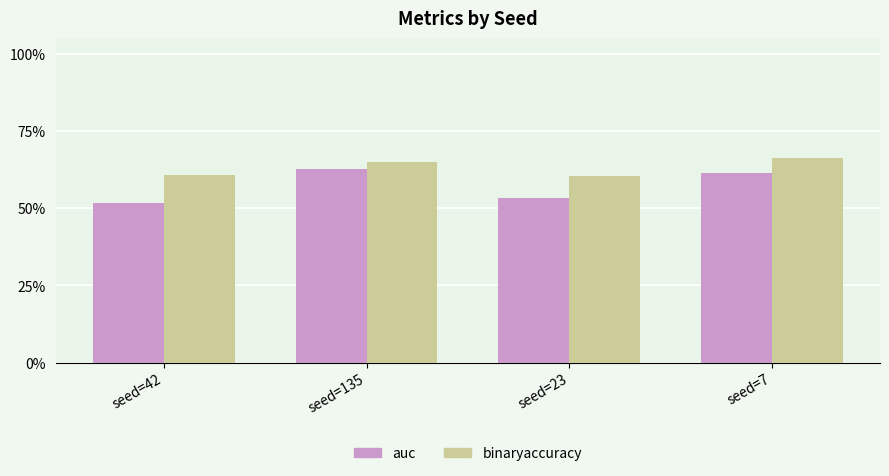

What is the smallest value displayed?

0.5